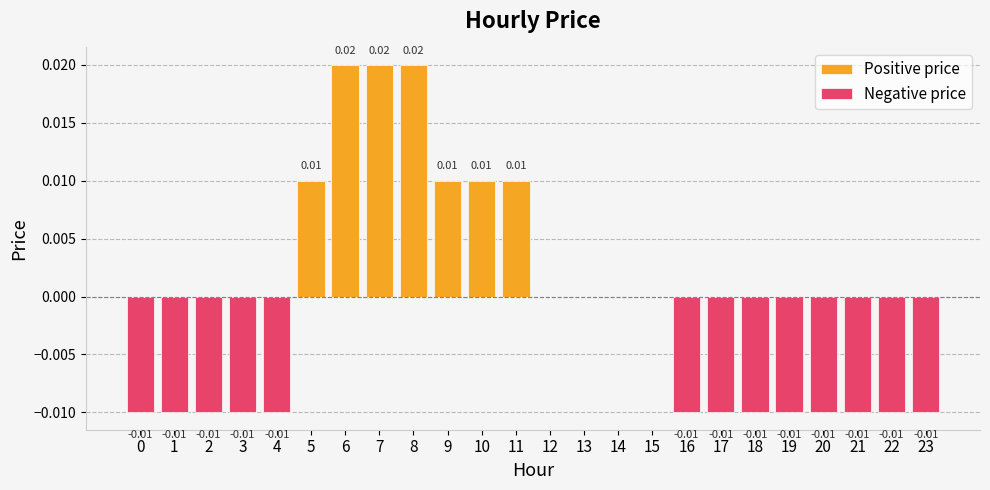

Is it true that Positive price equals 0.0 at 23?

True